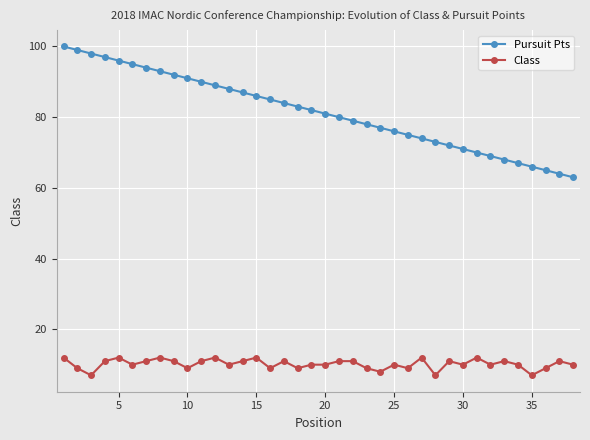

What is the sum of all Pursuit Pts values?

3097